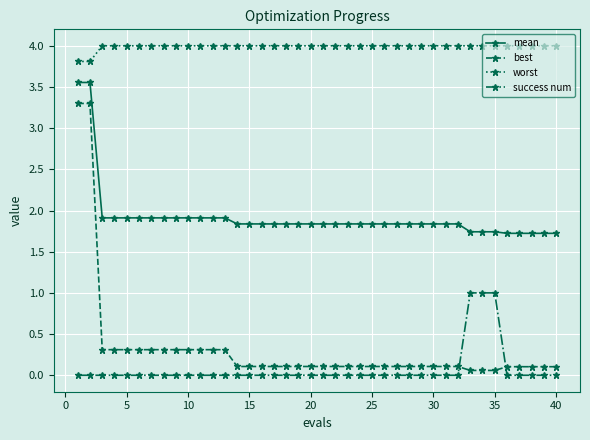

True or false: success num and mean intersect in this chart.

False